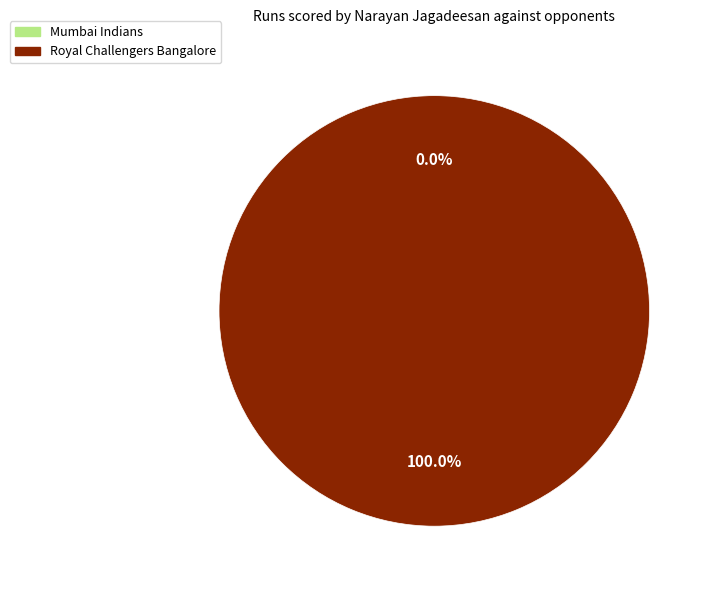

Count the number of slices in the pie.

2